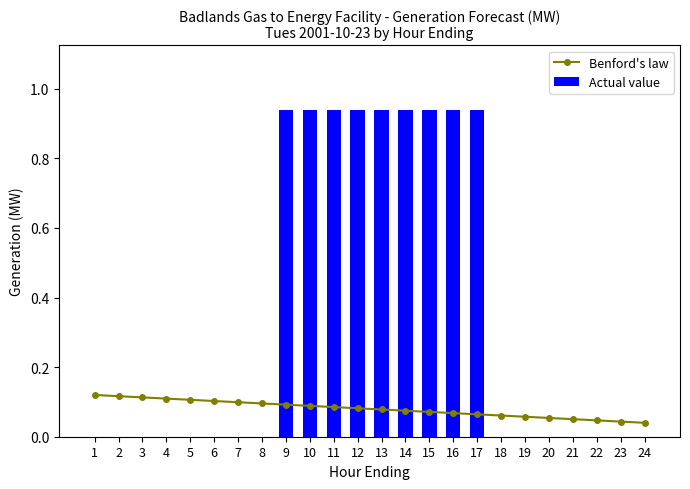

Reading left to right, list all the values displayed in this chart.

Benford's law: 0.1	0.1	0.1	0.1	0.1	0.1	0.1	0.1	0.1	0.1	0.1	0.1	0.1	0.1	0.1	0.1	0.1	0.1	0.1	0.1	0.1	0.0	0.0	0.0
Actual value: 0.0	0.0	0.0	0.0	0.0	0.0	0.0	0.0	0.9	0.9	0.9	0.9	0.9	0.9	0.9	0.9	0.9	0.0	0.0	0.0	0.0	0.0	0.0	0.0